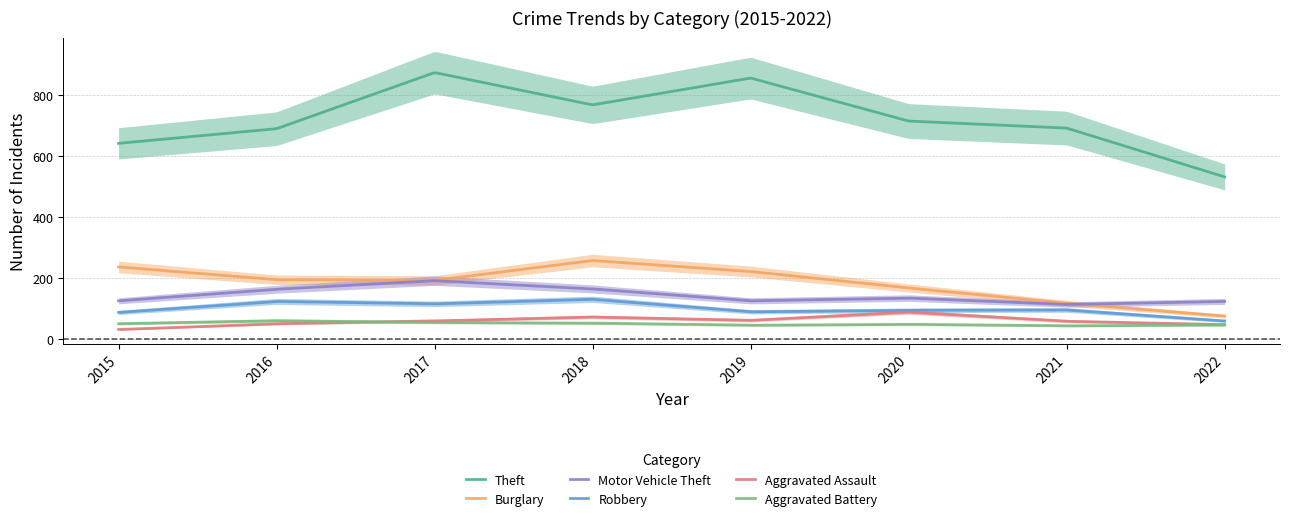

Rank the categories by Motor Vehicle Theft value from lowest to highest.

2021, 2022, 2015, 2019, 2020, 2016, 2018, 2017